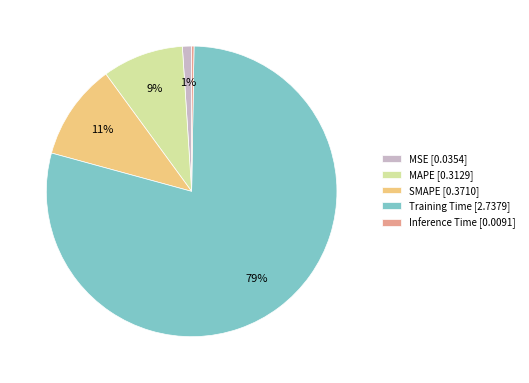

Is the sum of MAPE [0.3129] and Training Time [2.7379] greater than half?

Yes